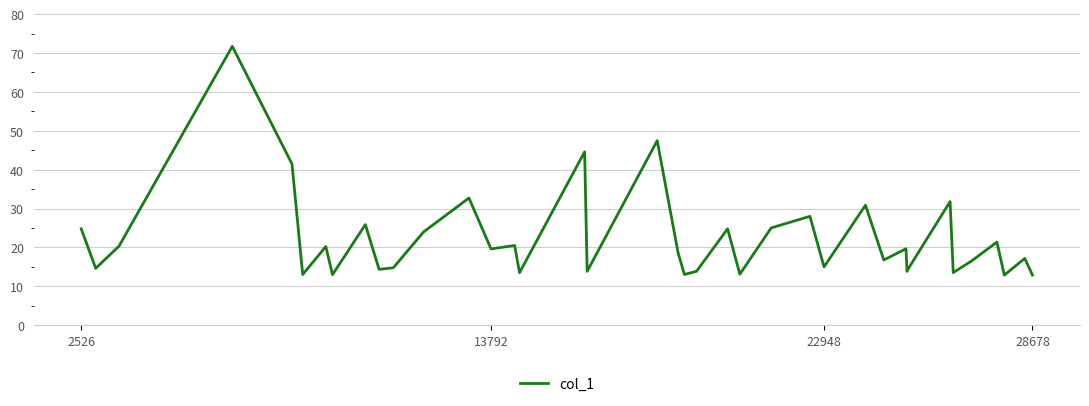

Where does the data first go above 18?

2526